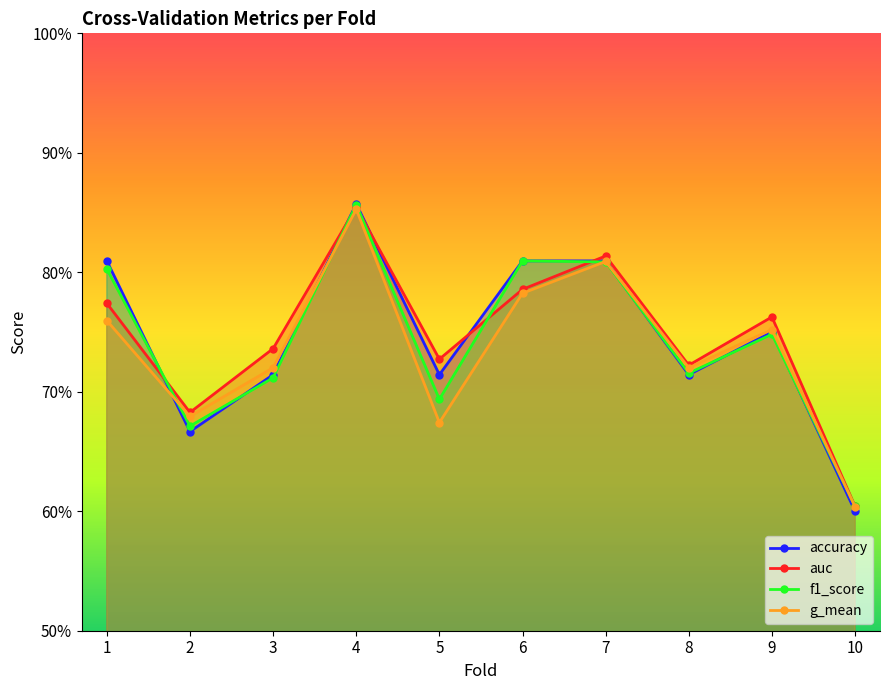

Reading left to right, what are all the values shown in this chart?

accuracy: 0.8	0.7	0.7	0.9	0.7	0.8	0.8	0.7	0.8	0.6
auc: 0.8	0.7	0.7	0.9	0.7	0.8	0.8	0.7	0.8	0.6
f1_score: 0.8	0.7	0.7	0.9	0.7	0.8	0.8	0.7	0.7	0.6
g_mean: 0.8	0.7	0.7	0.9	0.7	0.8	0.8	0.7	0.8	0.6